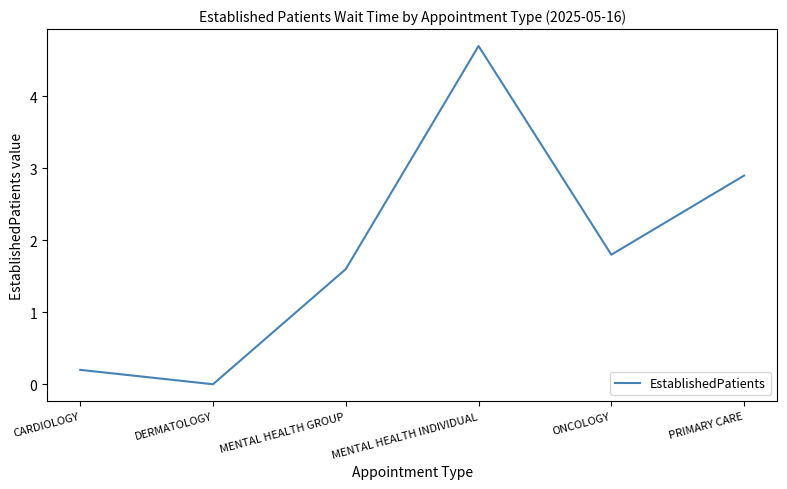

List the labels in order of value, smallest first.

DERMATOLOGY, CARDIOLOGY, MENTAL HEALTH GROUP, ONCOLOGY, PRIMARY CARE, MENTAL HEALTH INDIVIDUAL